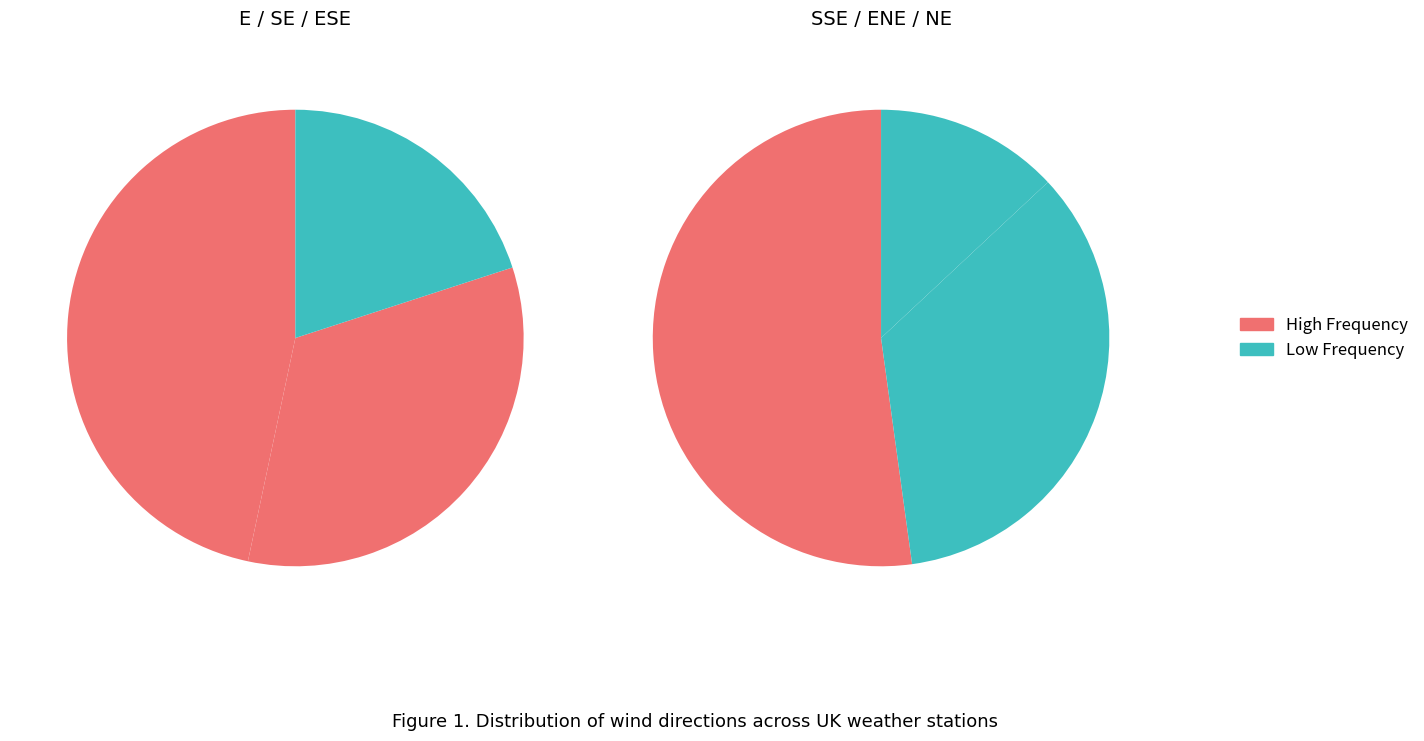

Is there a majority slice in this chart?

No